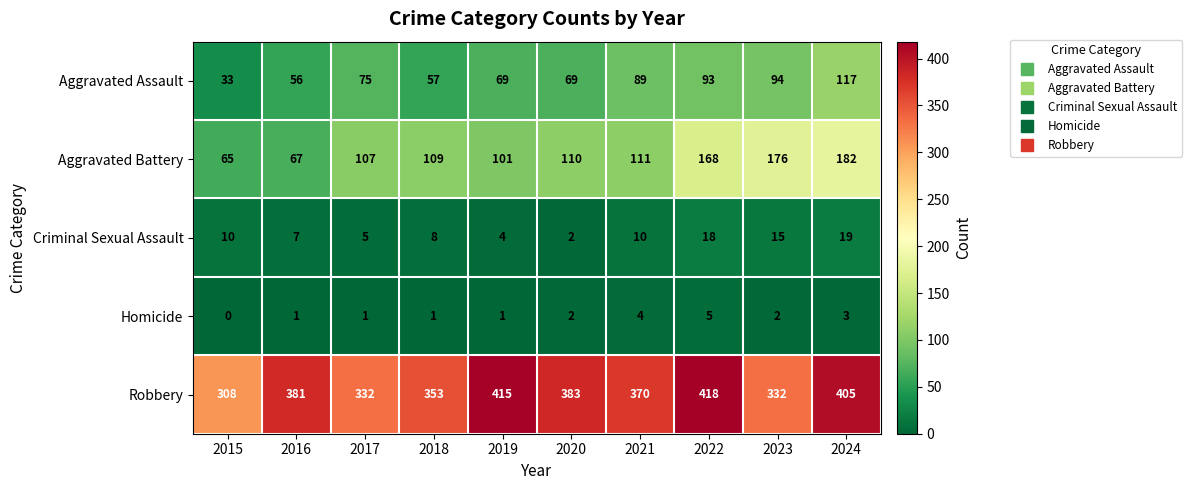

What is the sum of all Aggravated Battery values?

1196